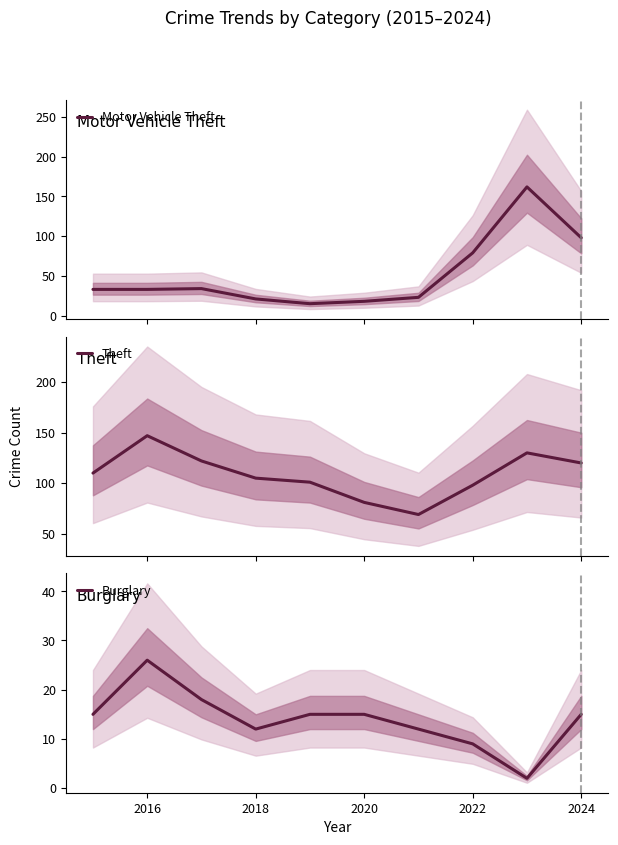

How many lines are shown in the chart?

3